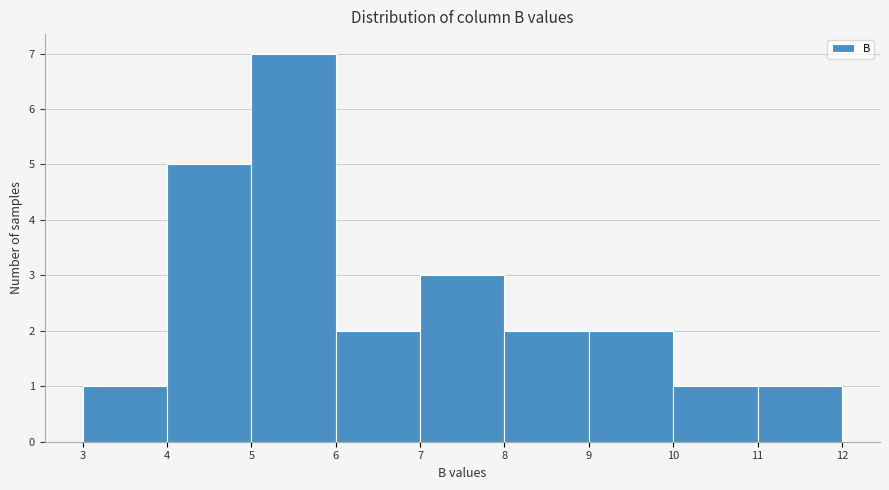

What is the height of the bar covering 11 to 12 on the x-axis? The values are not printed on the chart, so give them approximately, as read against the axis.

1